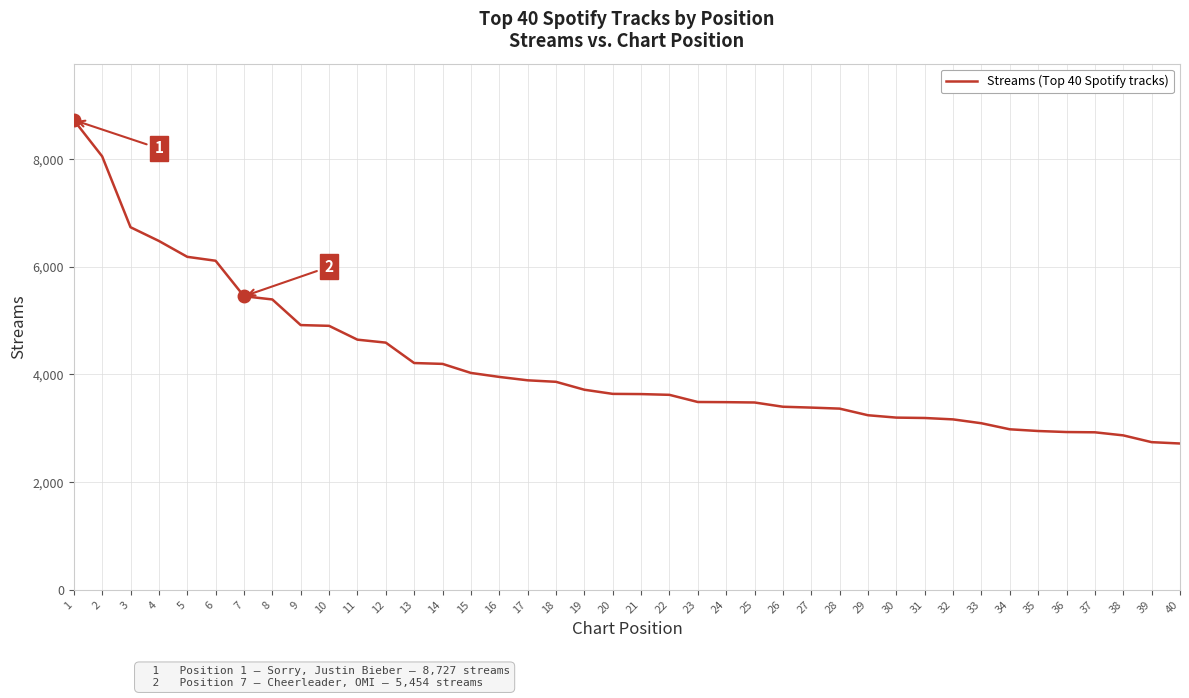

Which has a higher value, 1 or 30?

1